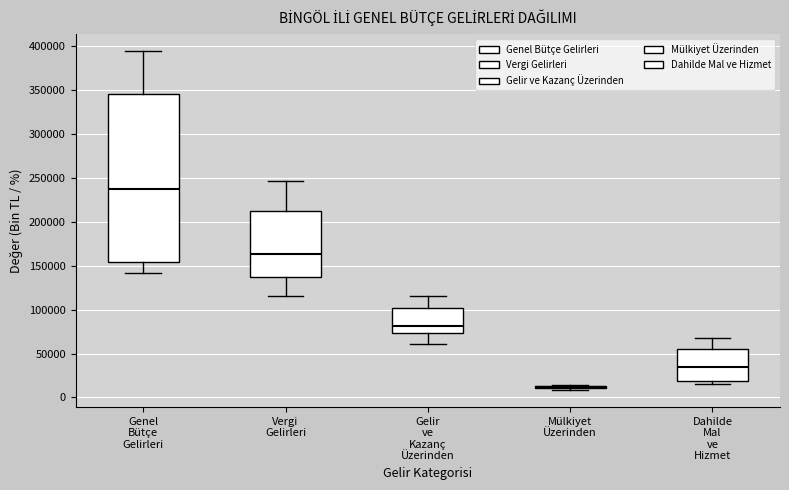

Reading left to right, transcribe this box plot: for each box, give where its median line is, the range the box spans, and where its two whiskers end, as read against the y-axis. The values are not printed on the chart, so give them approximately, as read against the axis.

Genel Bütçe Gelirleri: median 240000, box 155000 to 345000, whiskers 140000 to 395000
Vergi Gelirleri: median 165000, box 140000 to 210000, whiskers 115000 to 245000
Gelir ve Kazanç Üzerinden: median 80000, box 75000 to 100000, whiskers 60000 to 115000
Mülkiyet Üzerinden: box collapsed to a line at 10000, whiskers 10000 to 15000
Dahilde Mal ve Hizmet: median 35000, box 20000 to 55000, whiskers 15000 to 65000